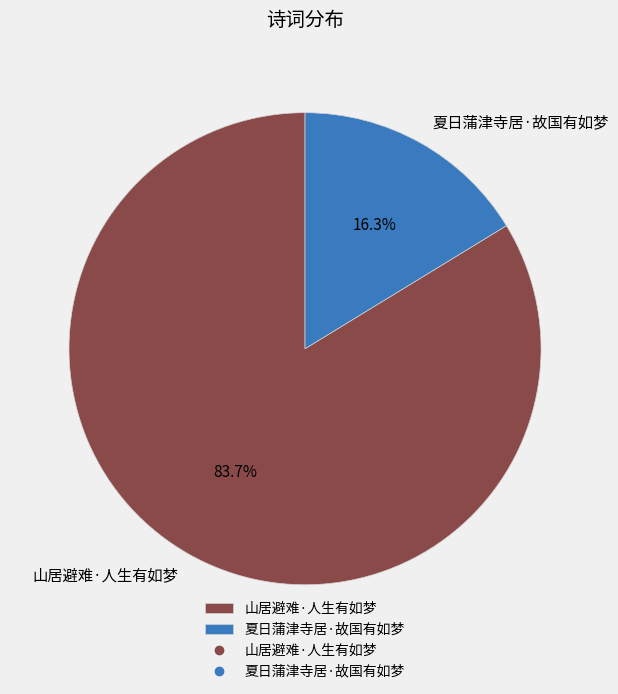

Combined, do 山居避难·人生有如梦 and 夏日蒲津寺居·故国有如梦 account for over 50%?

Yes